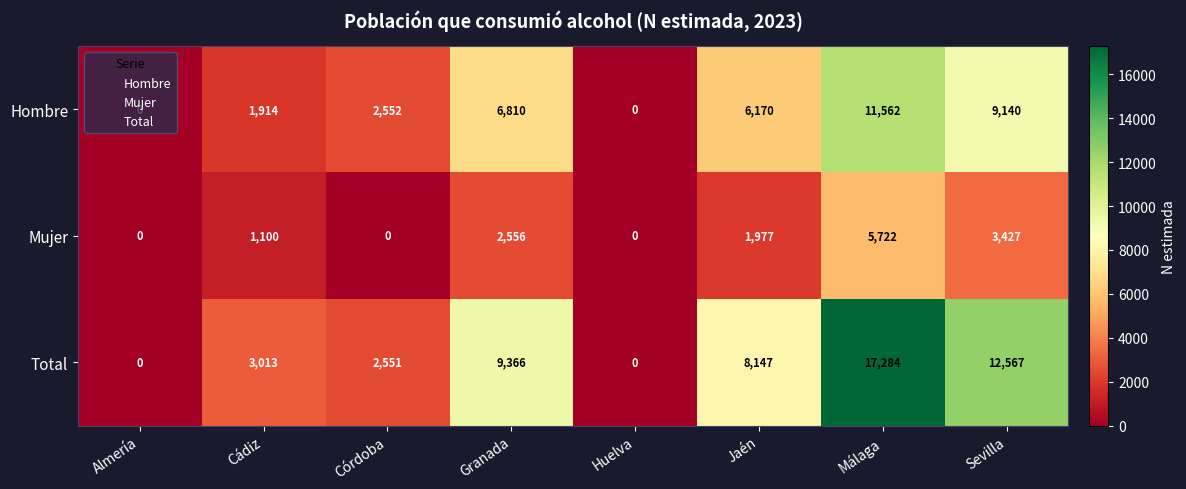

What is the difference between the highest and lowest values at Málaga?

11562